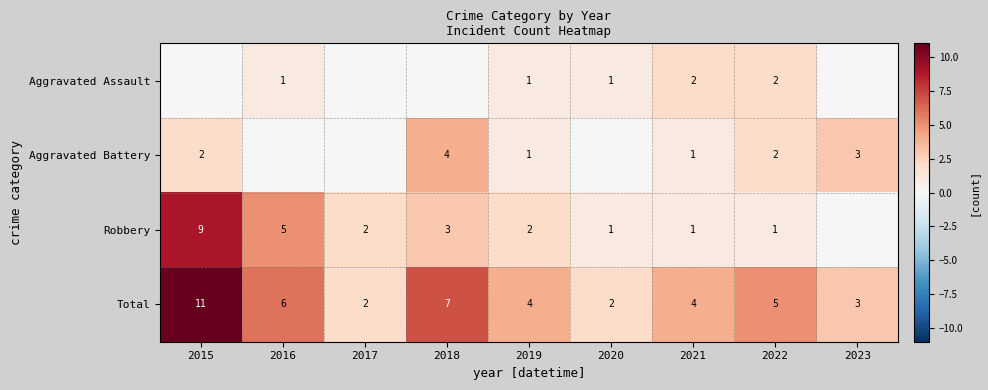

What is the difference between the maximum and minimum values in the Total series?

9